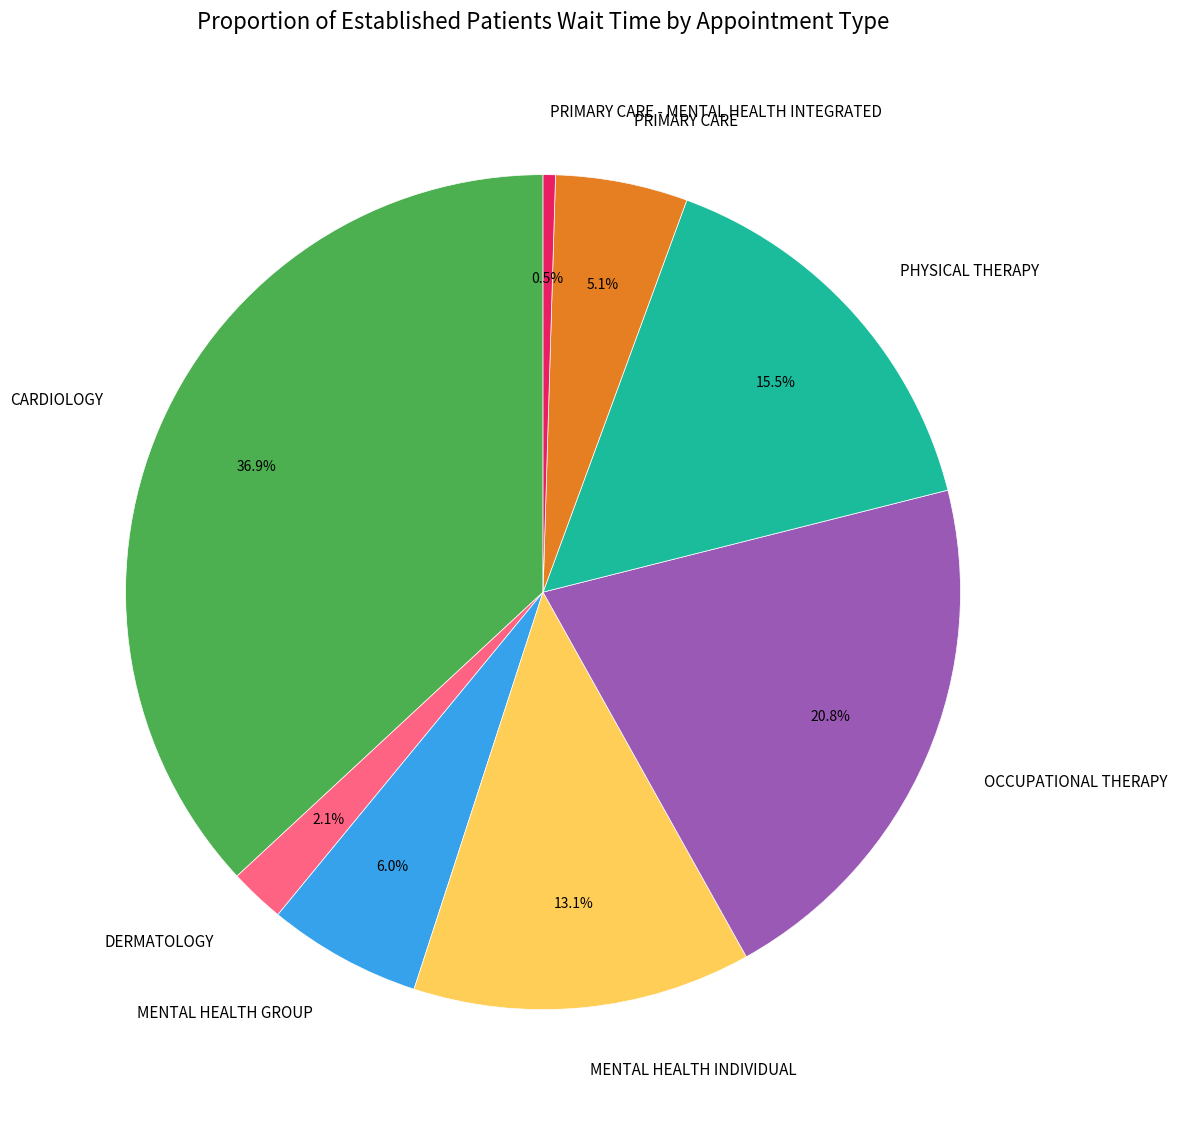

Rank the categories by value from lowest to highest.

PRIMARY CARE - MENTAL HEALTH INTEGRATED, DERMATOLOGY, PRIMARY CARE, MENTAL HEALTH GROUP, MENTAL HEALTH INDIVIDUAL, PHYSICAL THERAPY, OCCUPATIONAL THERAPY, CARDIOLOGY